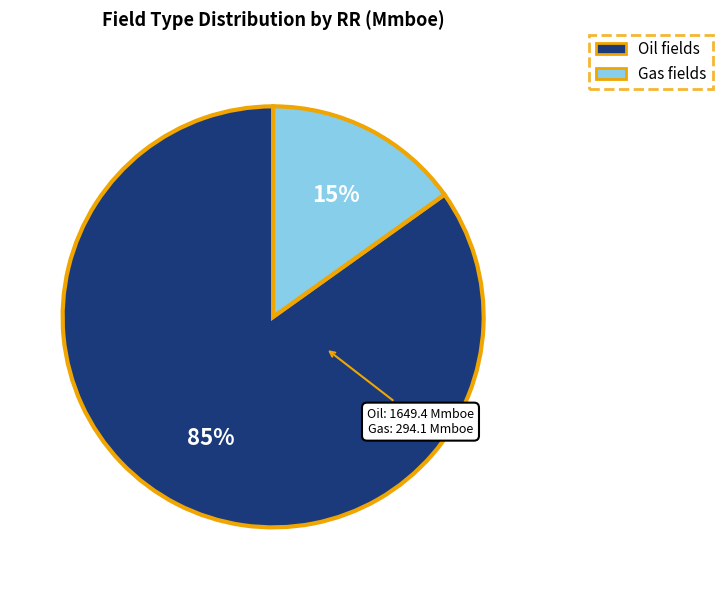

Is it true that Gas fields is 4% of the pie?

False